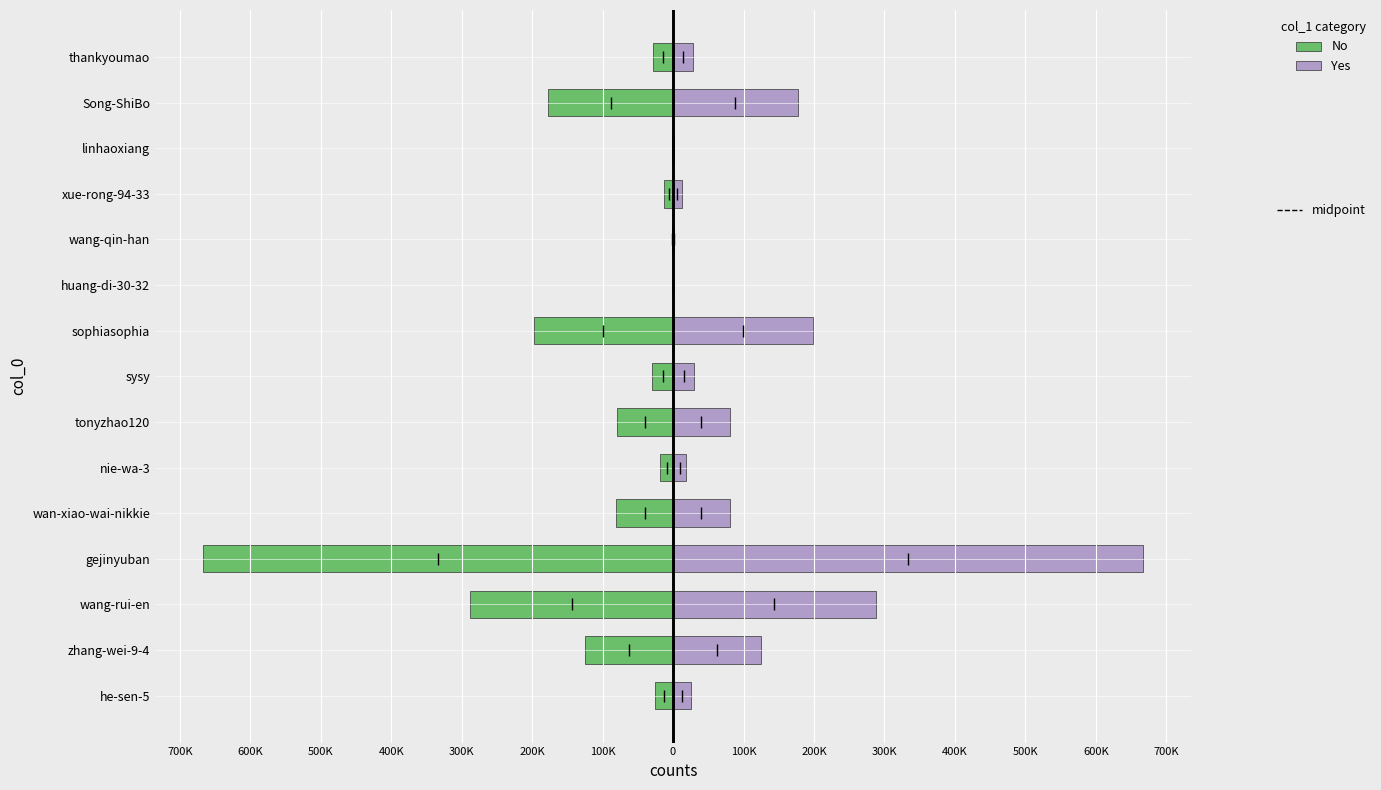

How many values in the Yes series are below 29854?

7